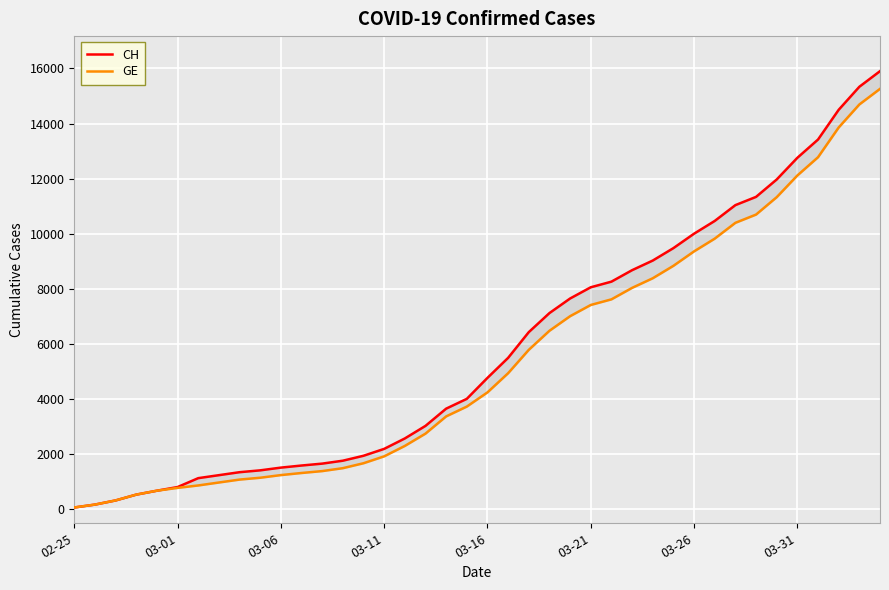

How many lines are shown in the chart?

2